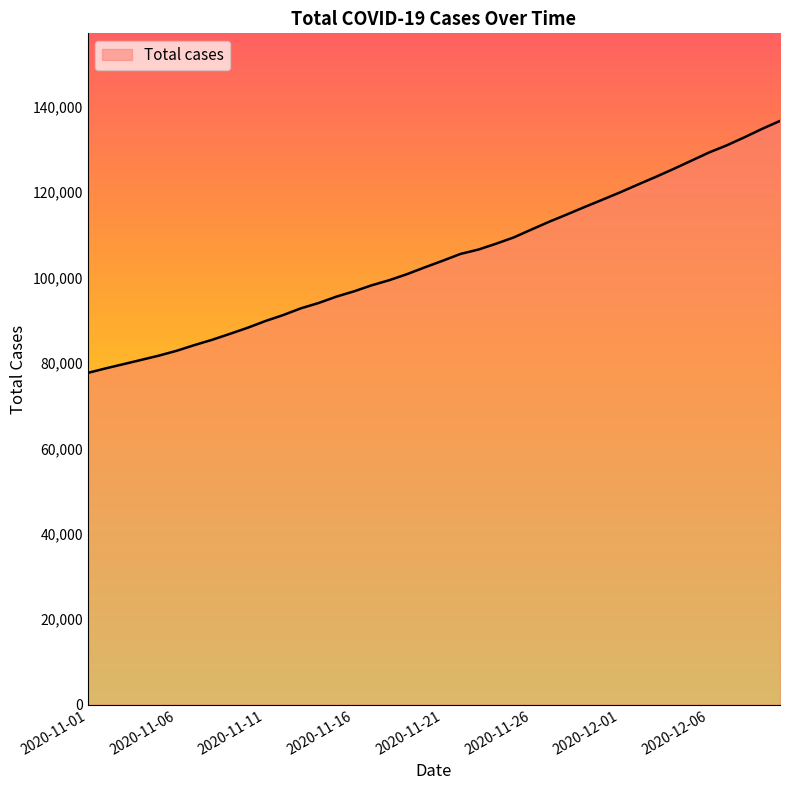

What is the minimum value shown in the chart?

77655